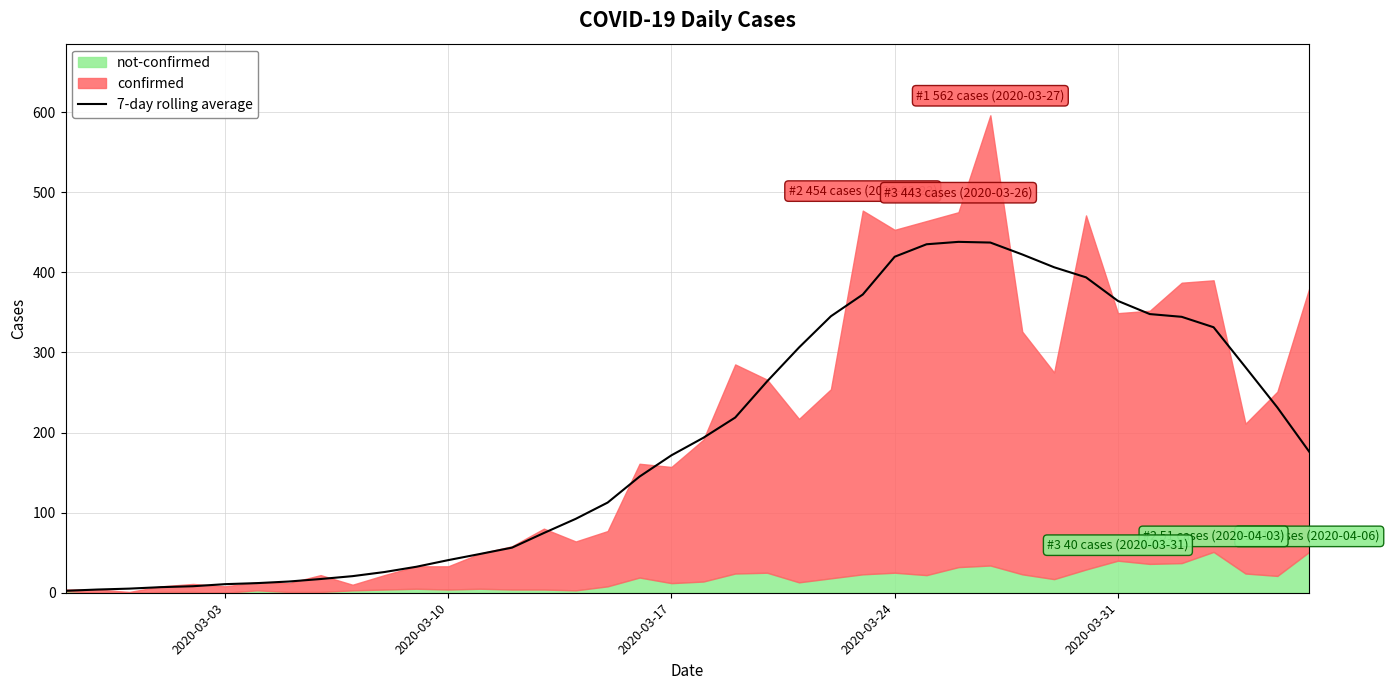

The 7-day rolling average series shows 364.3 at 2020-03-31. True or false?

True